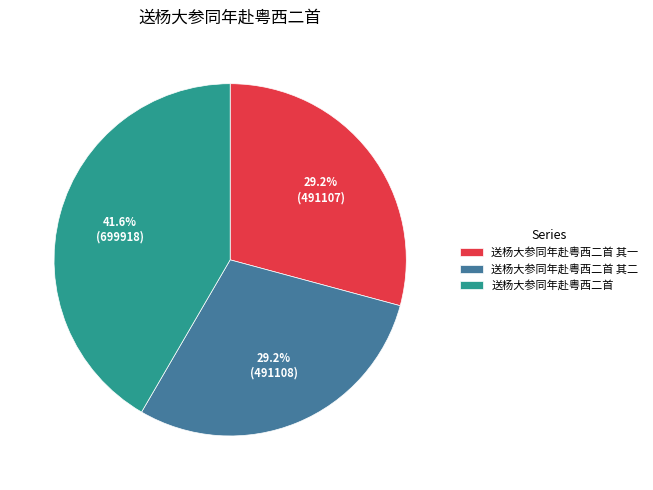

Count the number of slices in the pie.

3